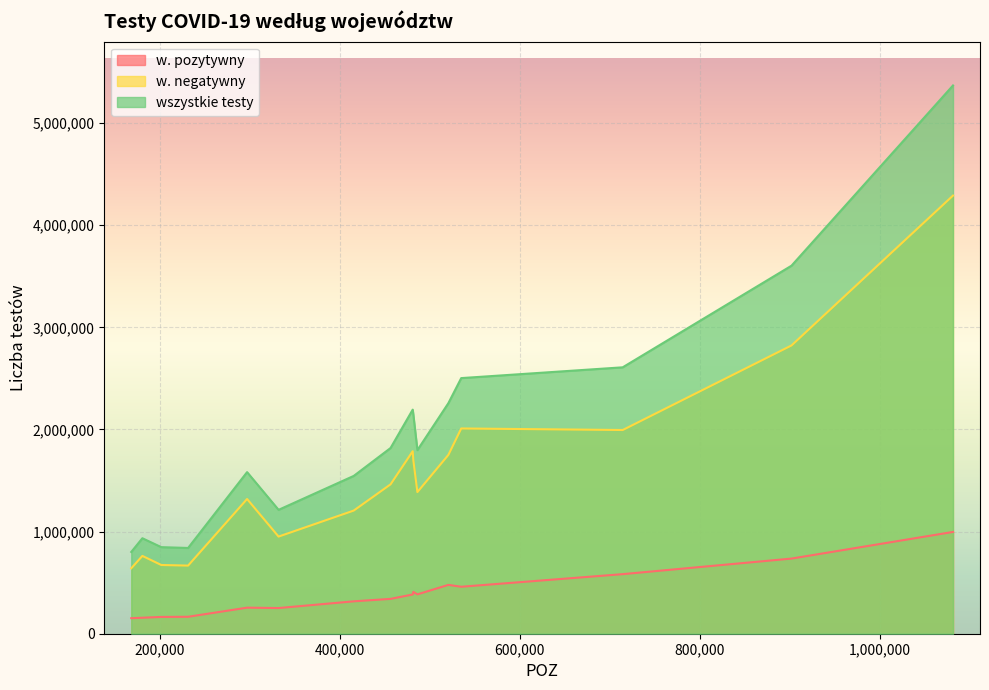

Rank the series by their average value, from lowest to highest.

w. pozytywny, w. negatywny, wszystkie testy